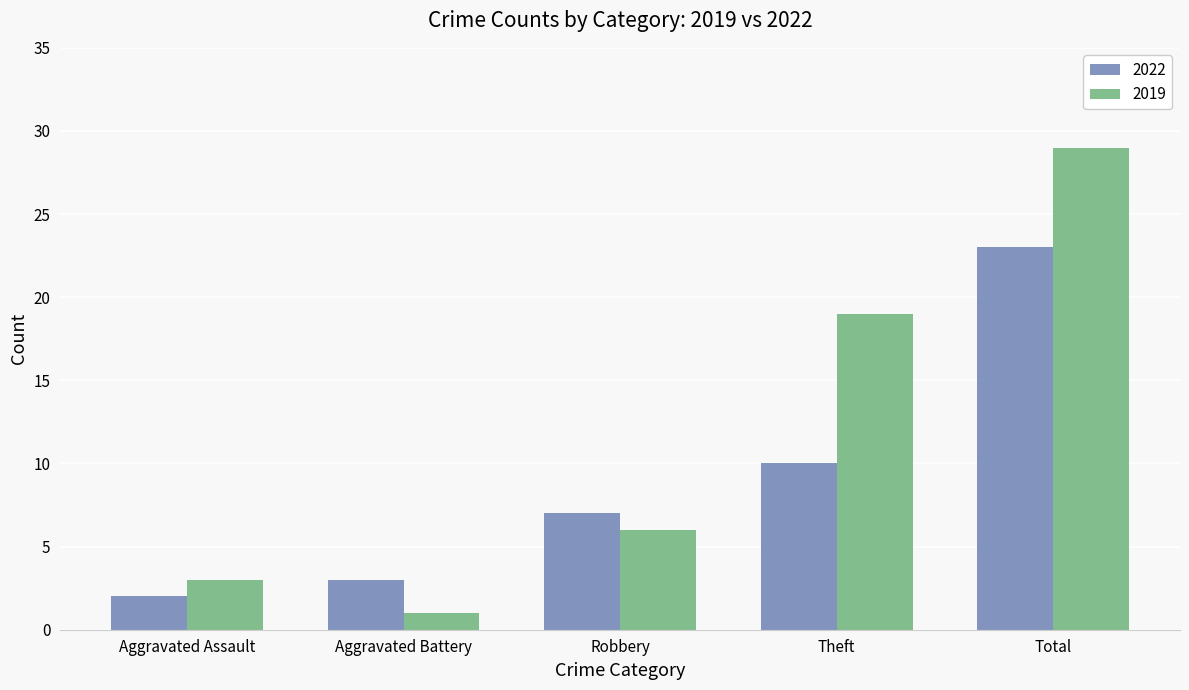

True or false: 2022 has a value of 5 at Aggravated Battery.

False